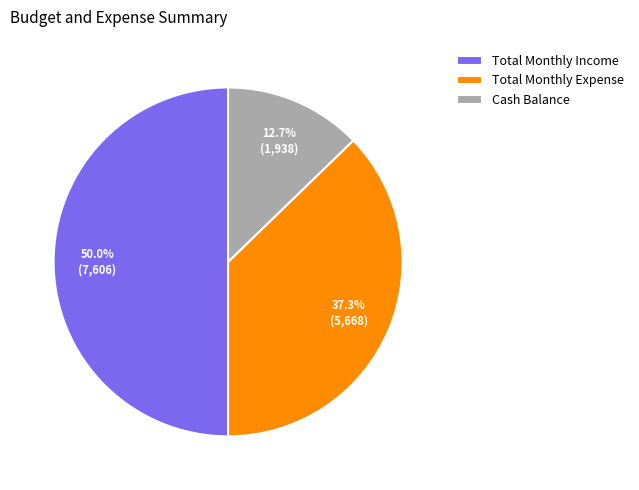

How many segments does this pie chart have?

3